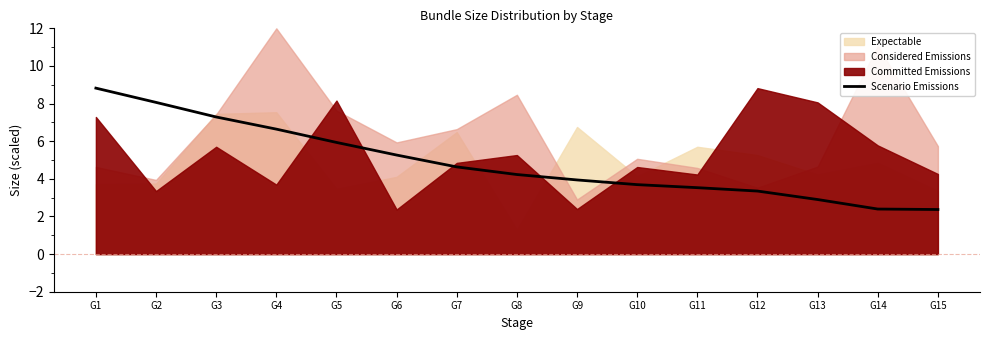

How many data points does each series have?

15